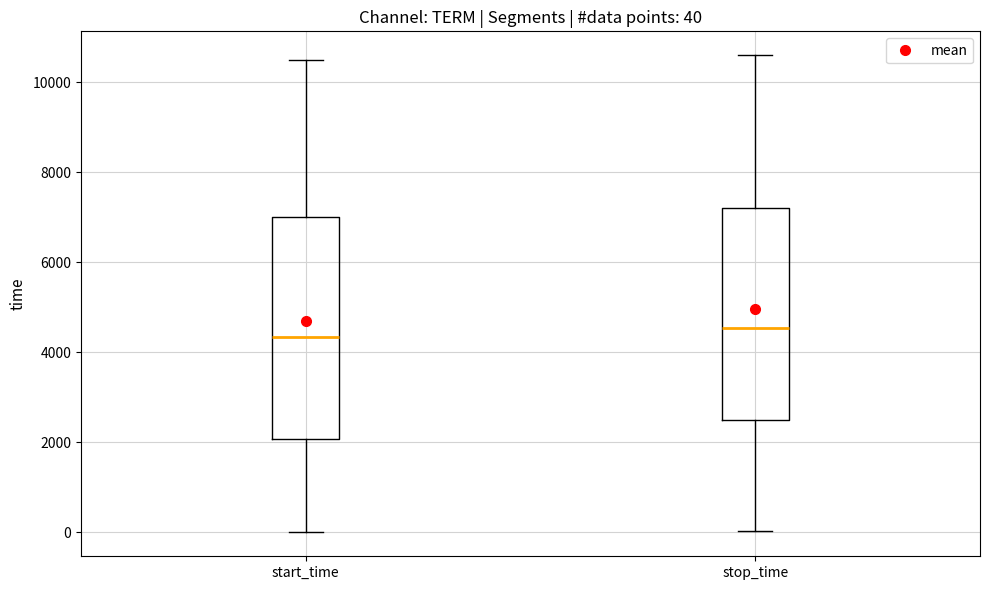

Comparing the boxes themselves (not the whiskers), which one is the tallest?

start_time